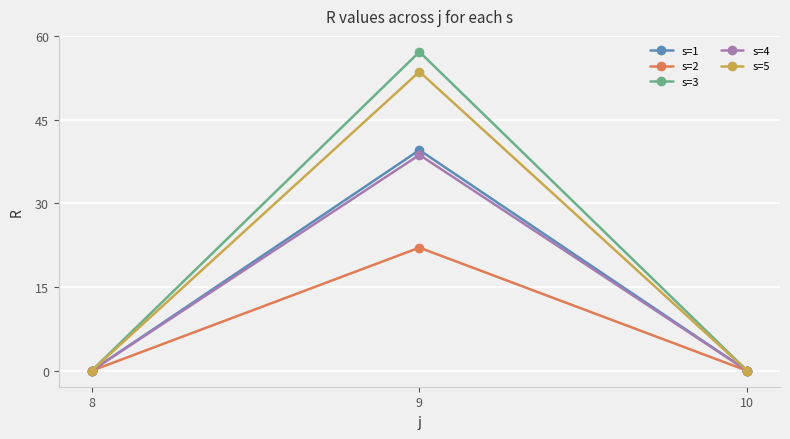

Which series changed the most between 9 and 10?

s=3